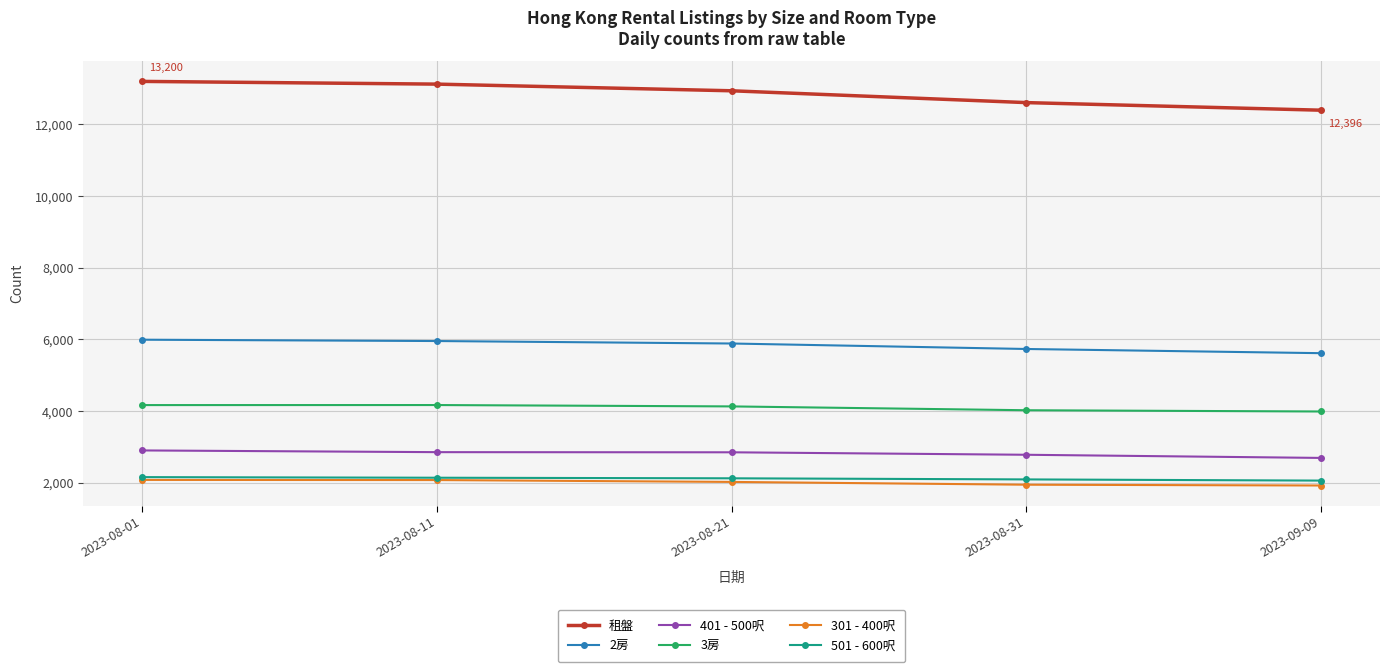

True or false: 租盤 has more than 2 interior local peaks.

False